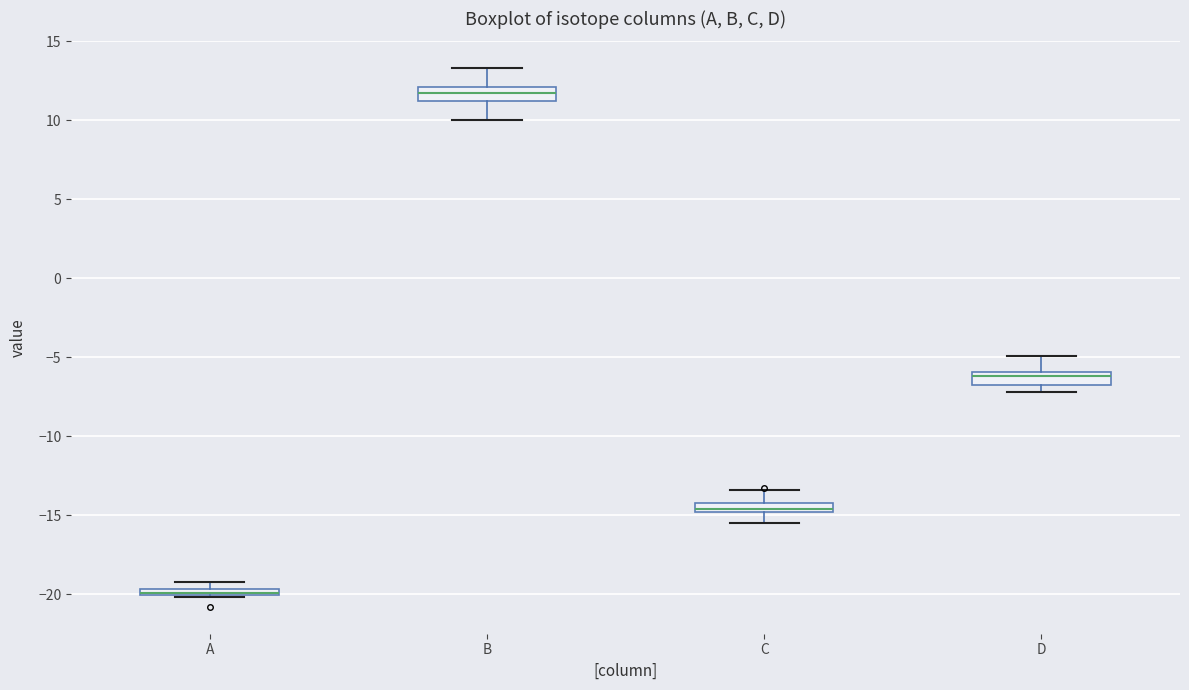

Where is the upper edge of the box for A on the y-axis? The values are not printed on the chart, so give them approximately, as read against the axis.

-19.5